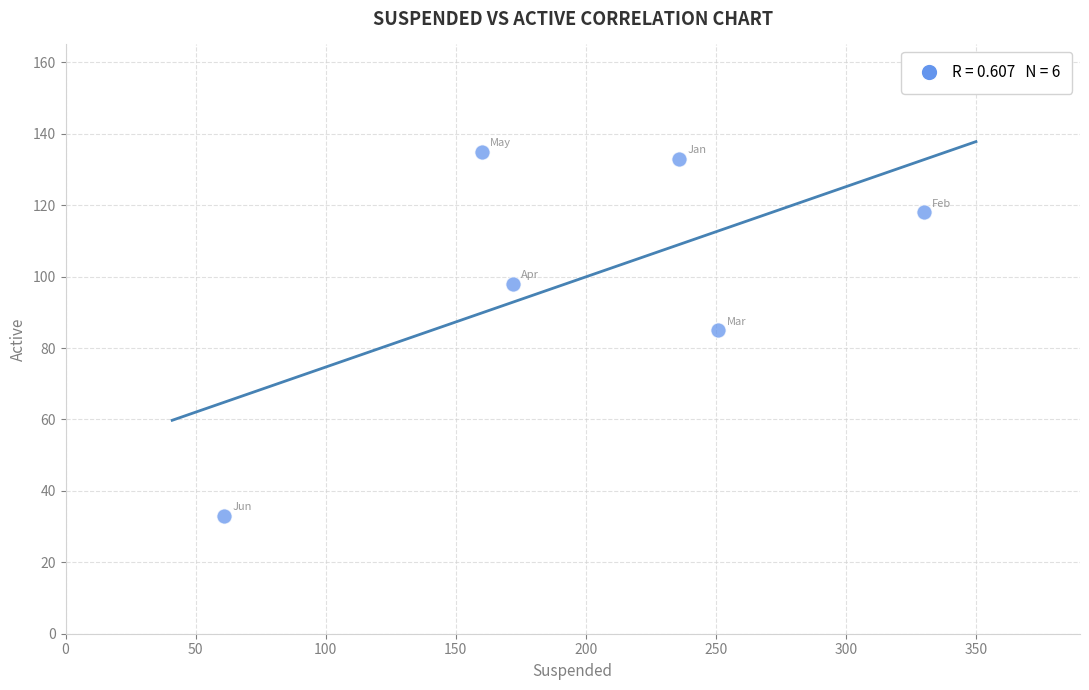

What is the average X value?

202